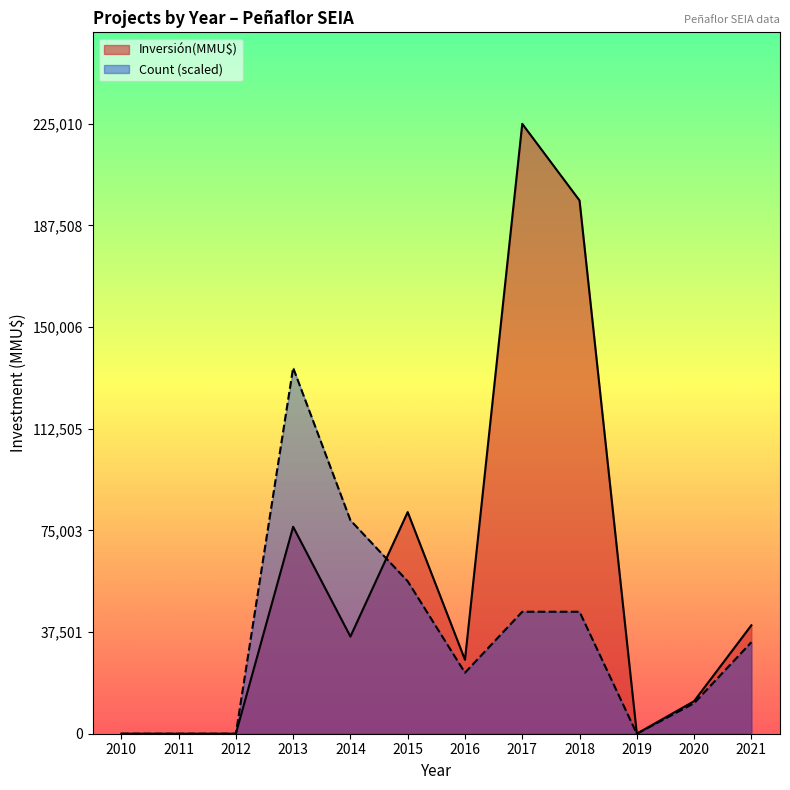

At which category does Inversión(MMU$) reach its first local peak?

2013